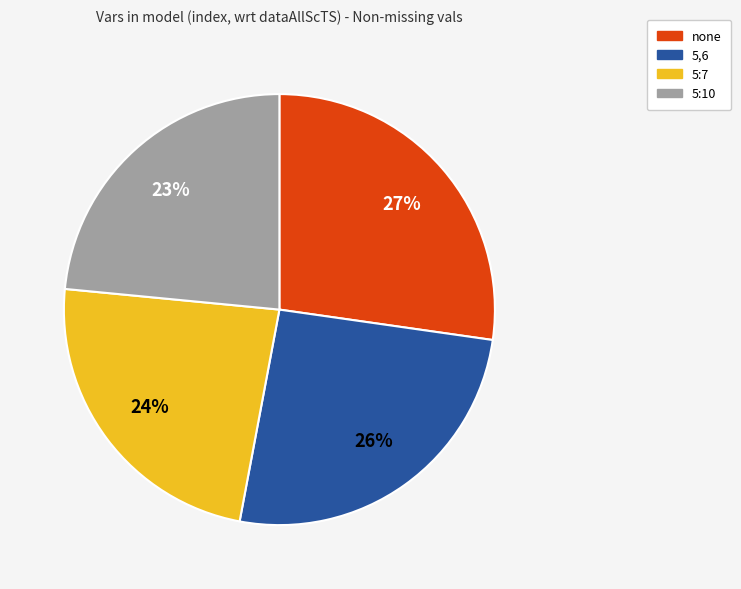

To the nearest percent, what percentage of the pie is 5,6?

26%